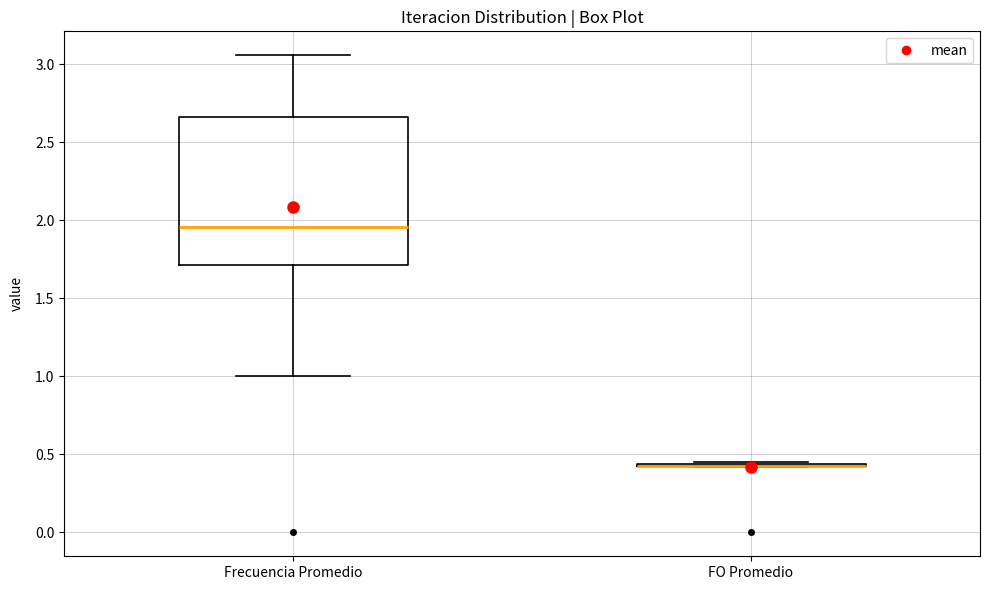

Reading left to right, read every box against the y-axis: the position of its median line, the range the box covers, and the ends of its whiskers. The values are not printed on the chart, so give them approximately, as read against the axis.

Frecuencia Promedio: median 1.95, box 1.70 to 2.65, whiskers 1.00 to 3.05
FO Promedio: box collapsed to a line at 0.45, whiskers 0.40 to 0.45